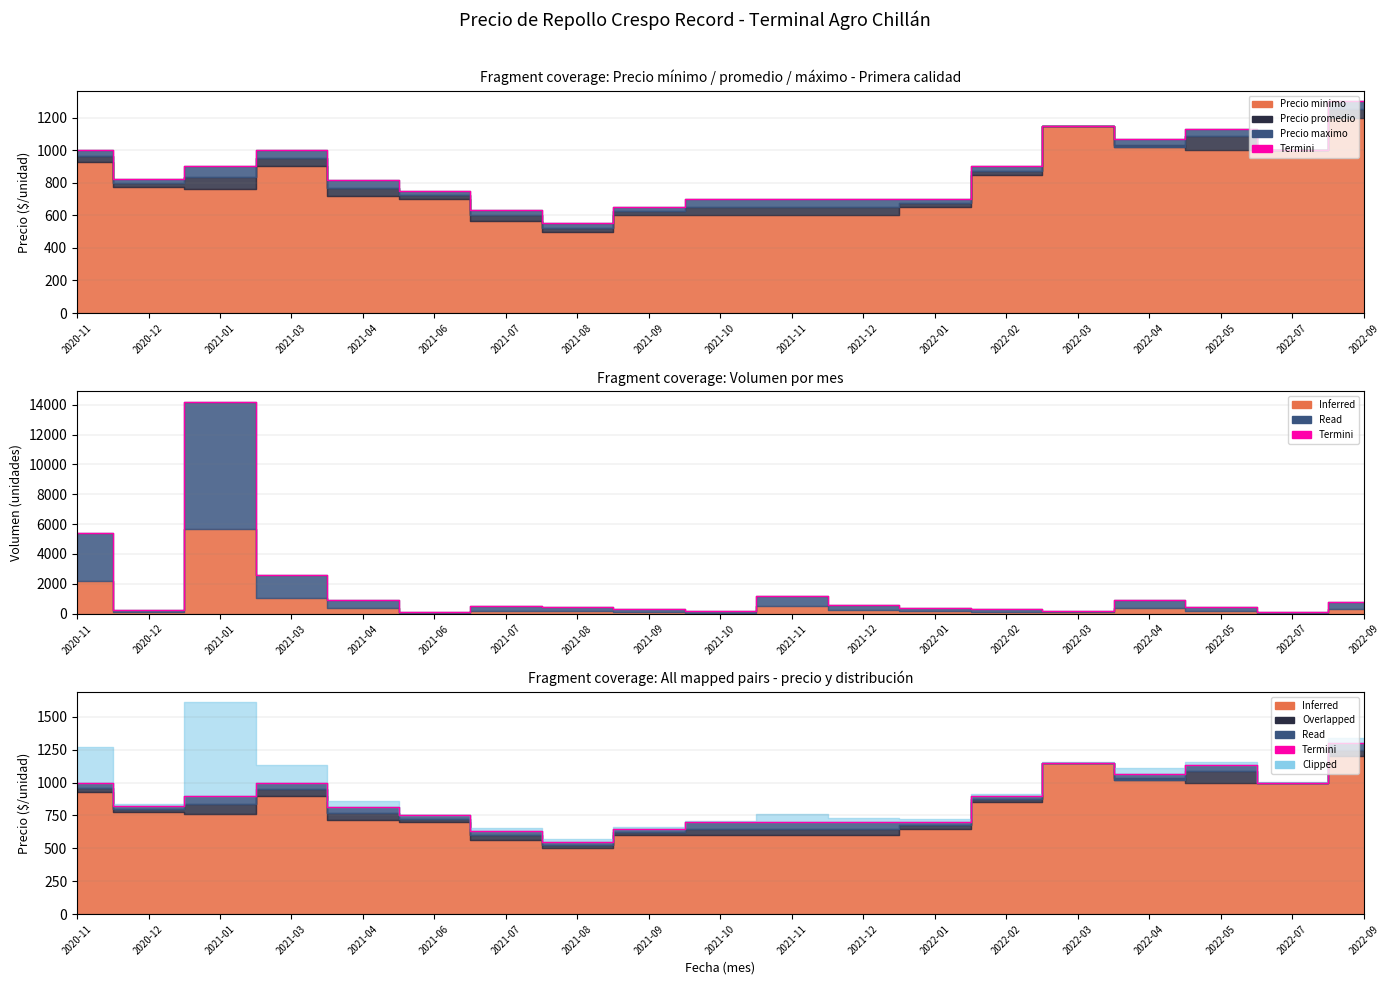

How many points are higher than both their immediate neighbors (excluding endpoints)?

3